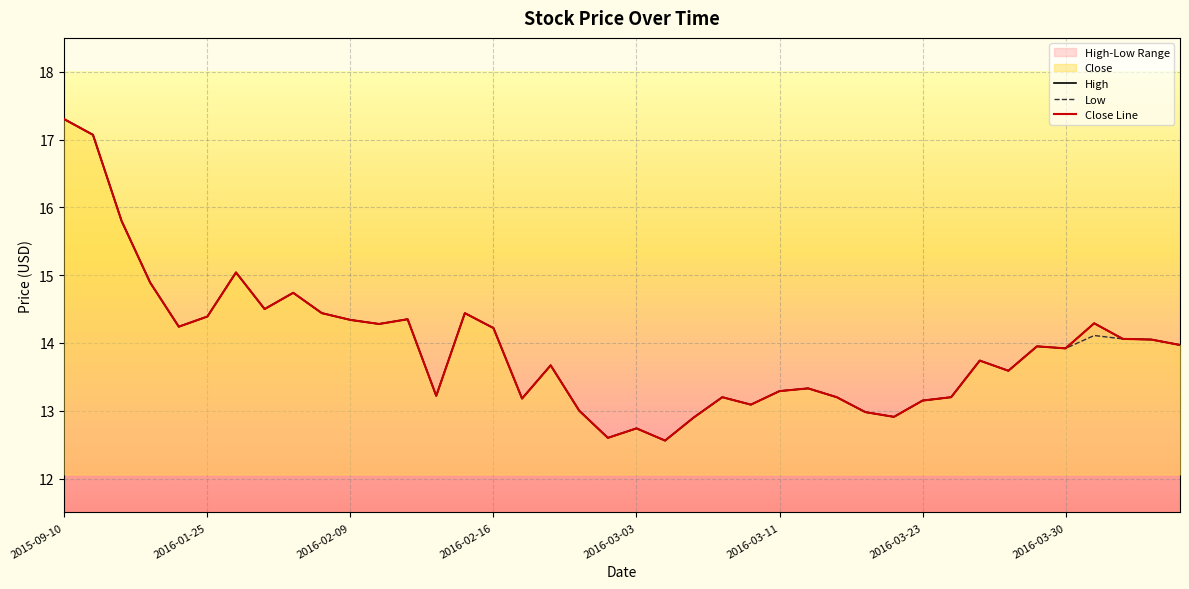

What is the value of the Low point at the 9th from the left?

14.7